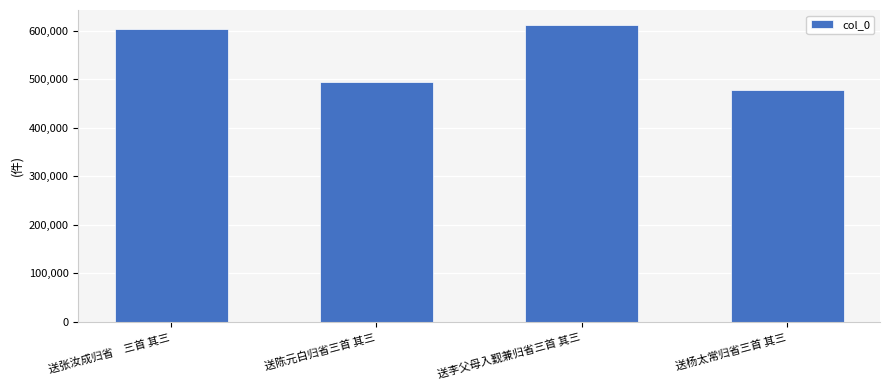

What is the difference between the maximum and minimum values?

135092